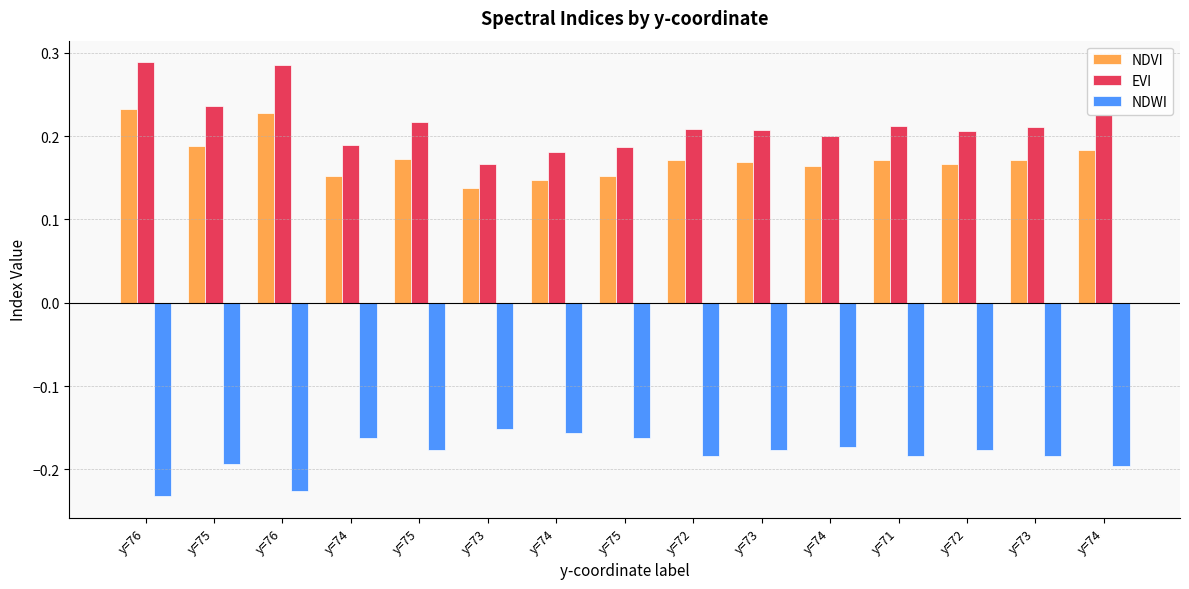

At y=74, list the series in order from largest to smallest.

EVI, NDVI, NDWI